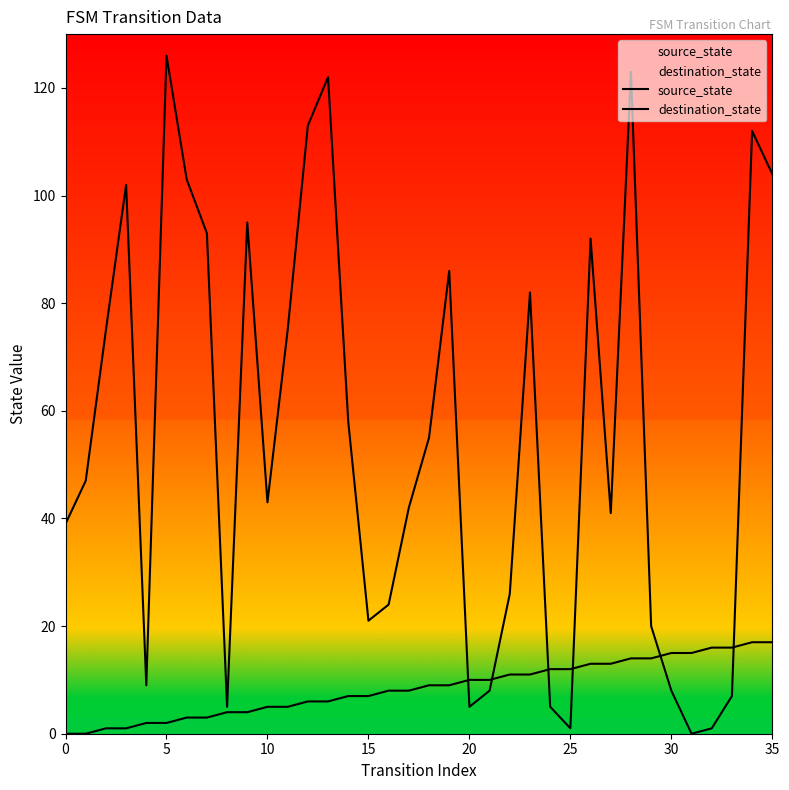

Is it true that destination_state equals 26 at 22?

True